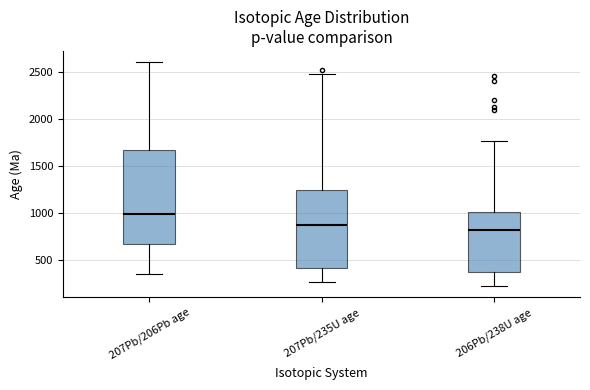

Which box is the tallest, from its lower edge to its upper edge?

207Pb/206Pb age